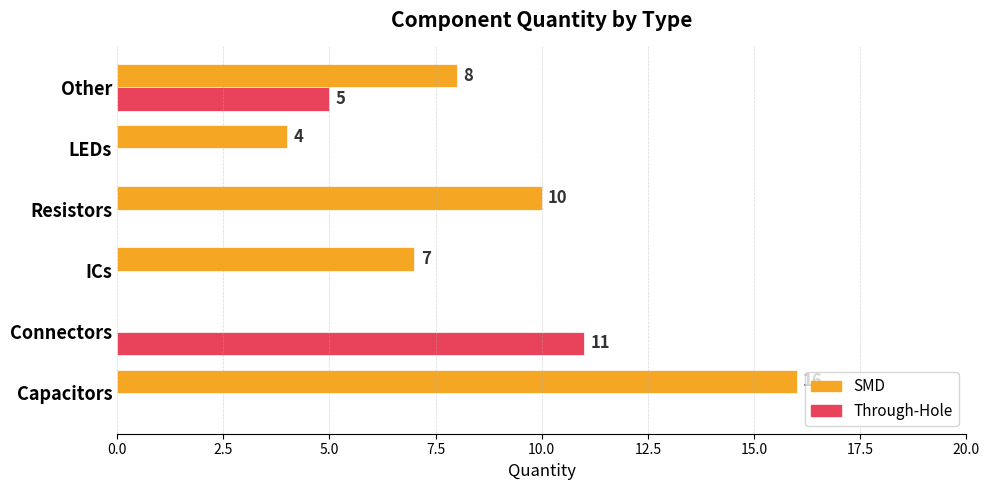

Which series has the largest range (max minus min)?

SMD